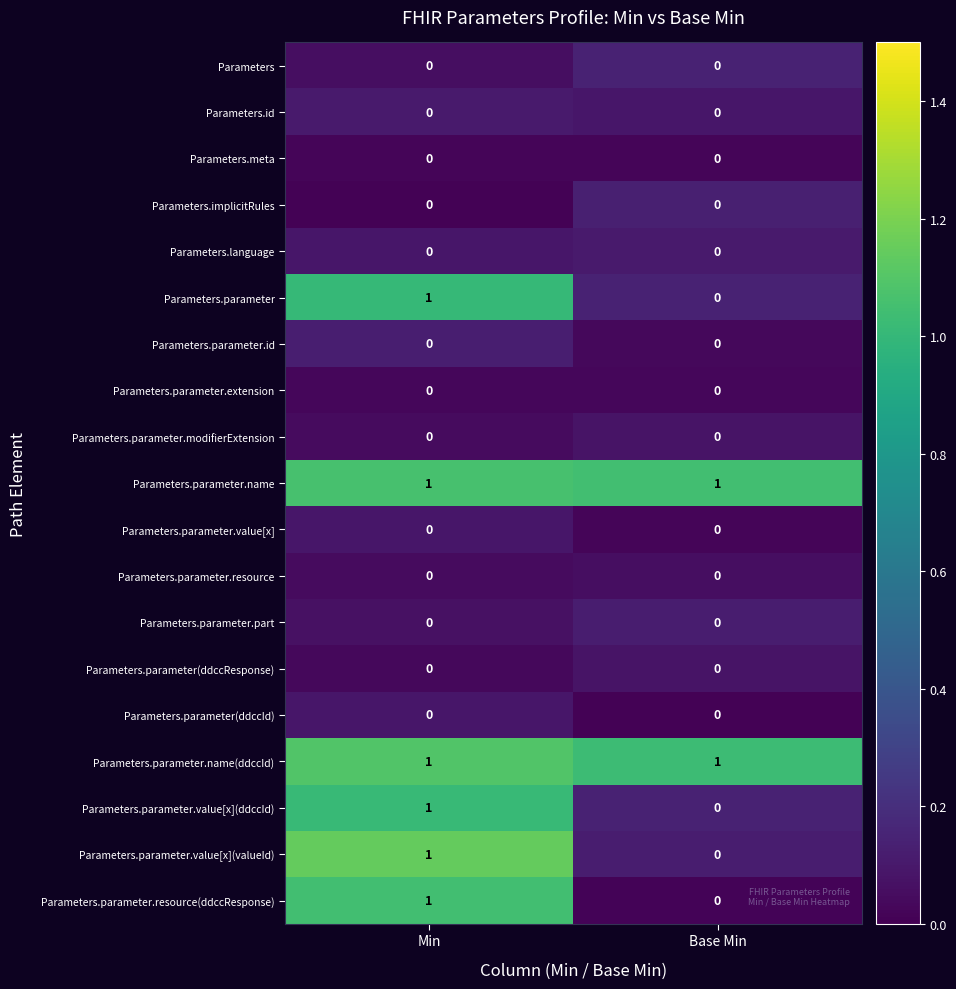

True or false: Parameters.parameter.name(ddccId) has a value of 2 at Base Min.

False